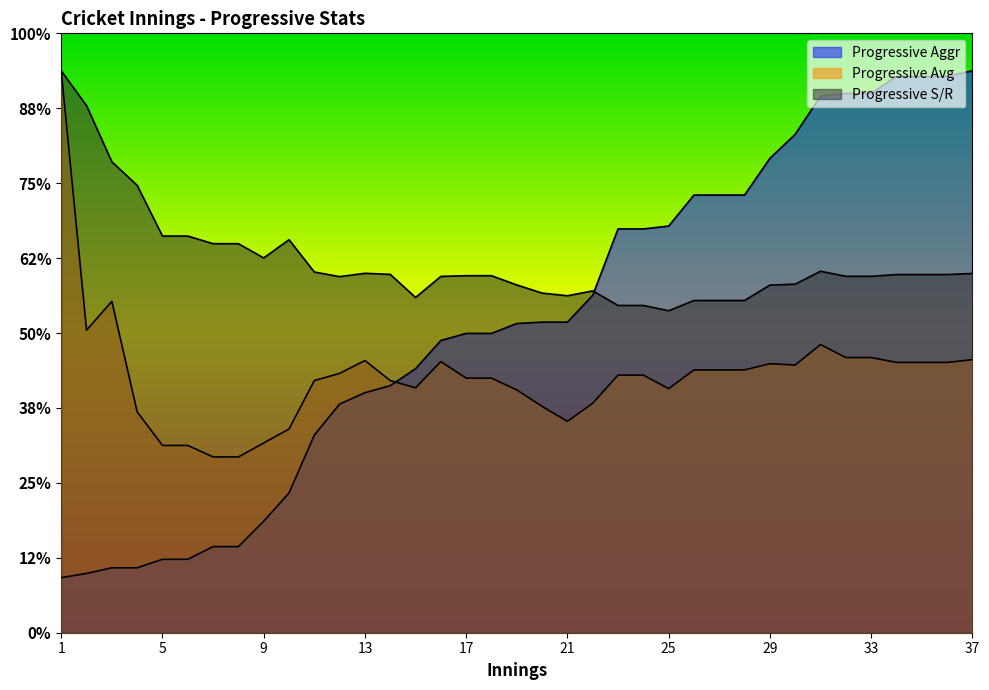

Where does the Progressive S/R series first go above 95?

1